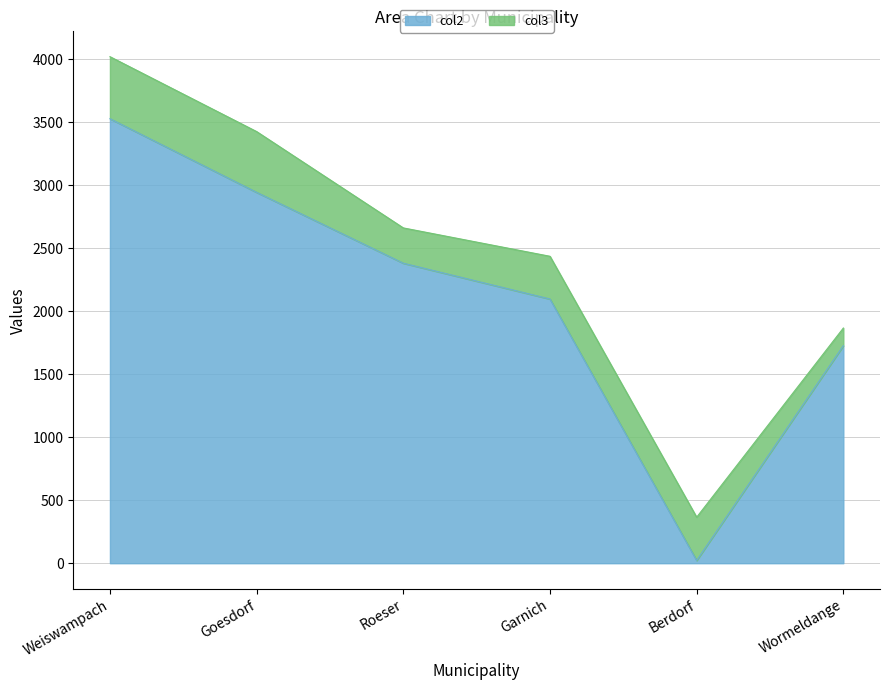

Reading left to right, what are all the values shown in this chart?

Weiswampach=3525.0	Goesdorf=2941.0	Roeser=2379.0	Garnich=2095.0	Berdorf=21.9	Wormeldange=1725.0